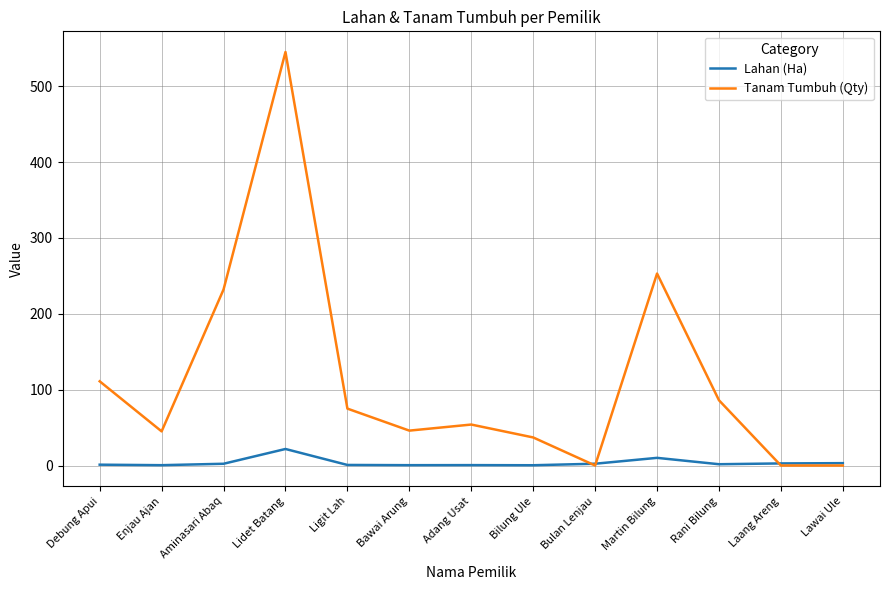

At which category is the sum across all series the highest?

Lidet Batang